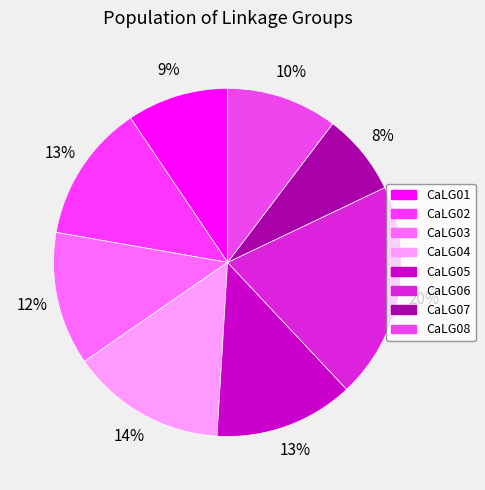

What is the ratio of the value at CaLG05 to the value at CaLG02?

1.0